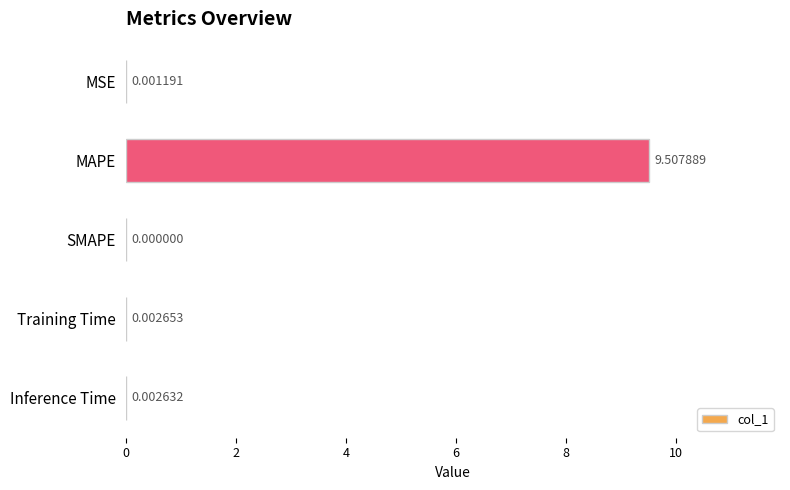

Count the number of data series in this chart.

1